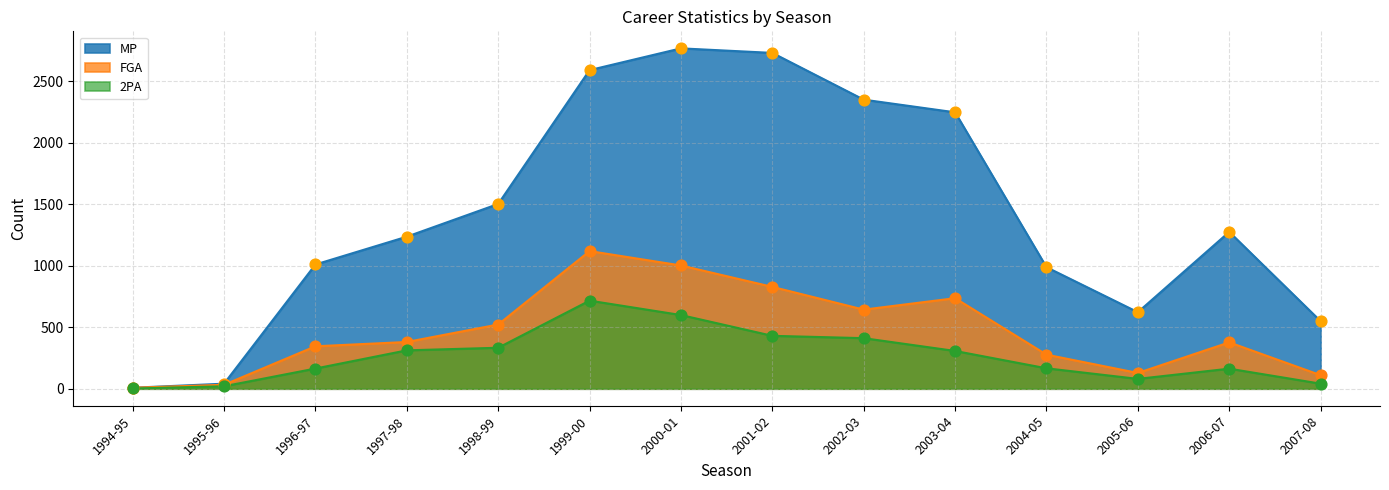

Is the value of MP at 1995-96 greater than the value of FGA at 2007-08?

No